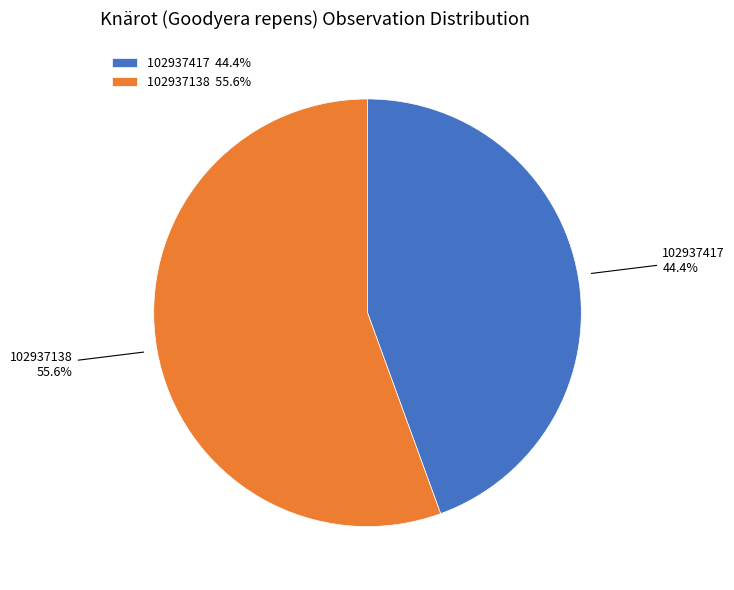

How many slices are in this pie chart?

2